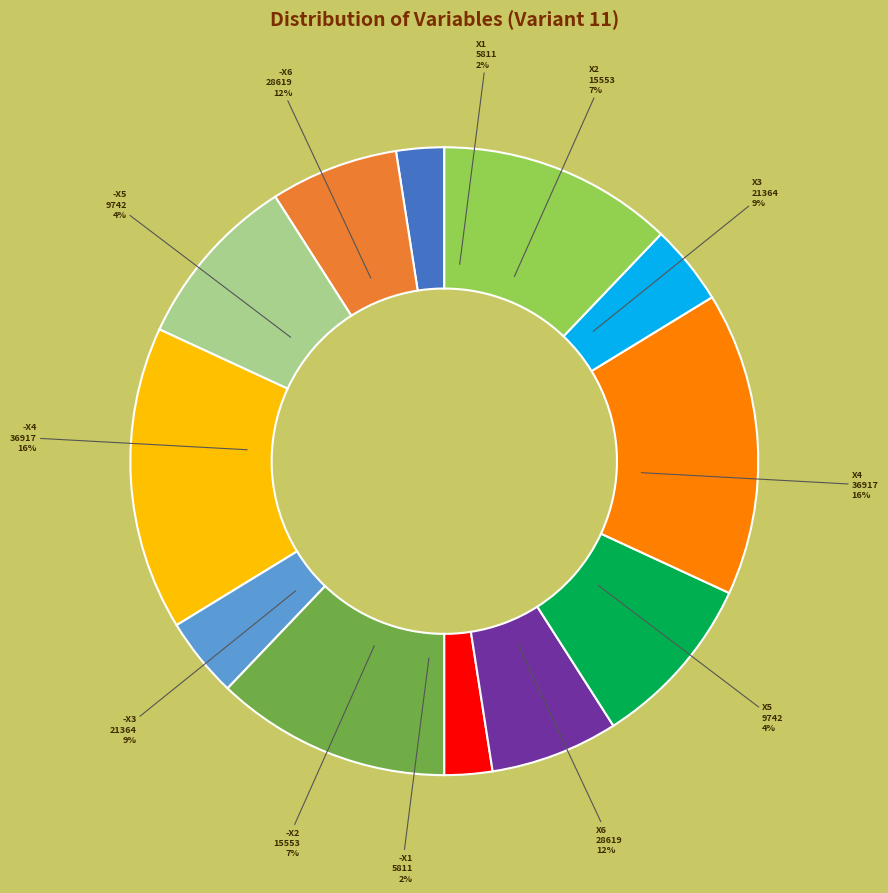

Is X5=C-A=9742 the majority of the pie?

No